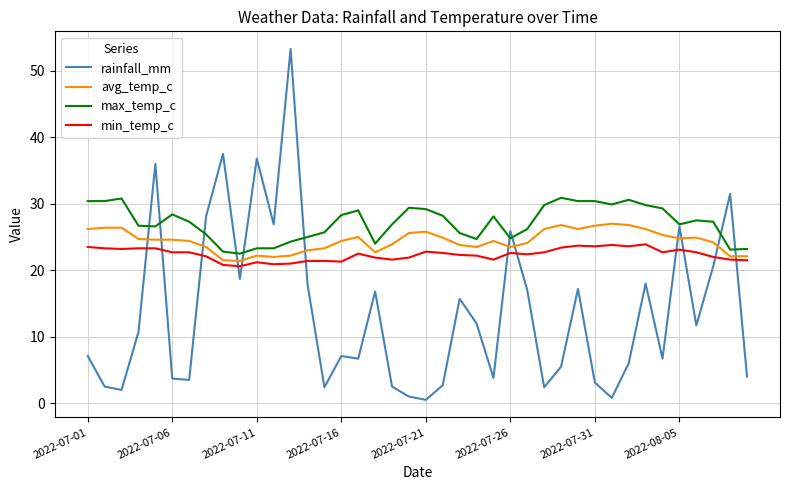

Which series has the largest total across all categories?

max_temp_c